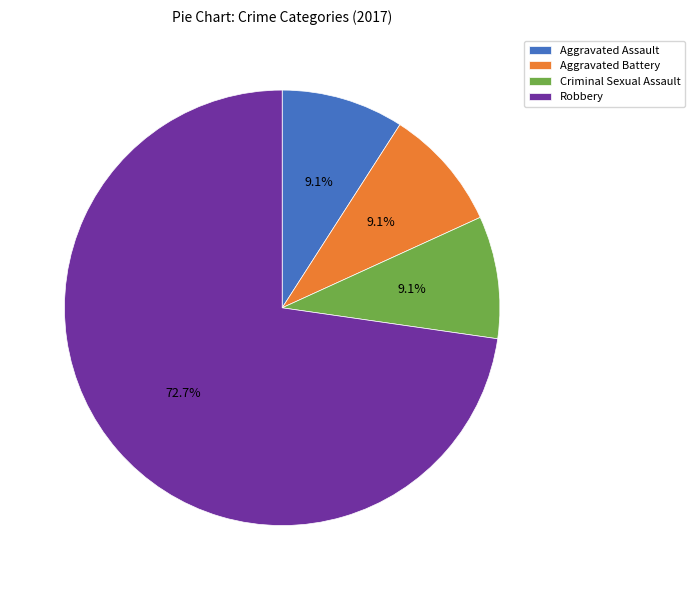

What percentage is NOT represented by Aggravated Assault?

90.9%